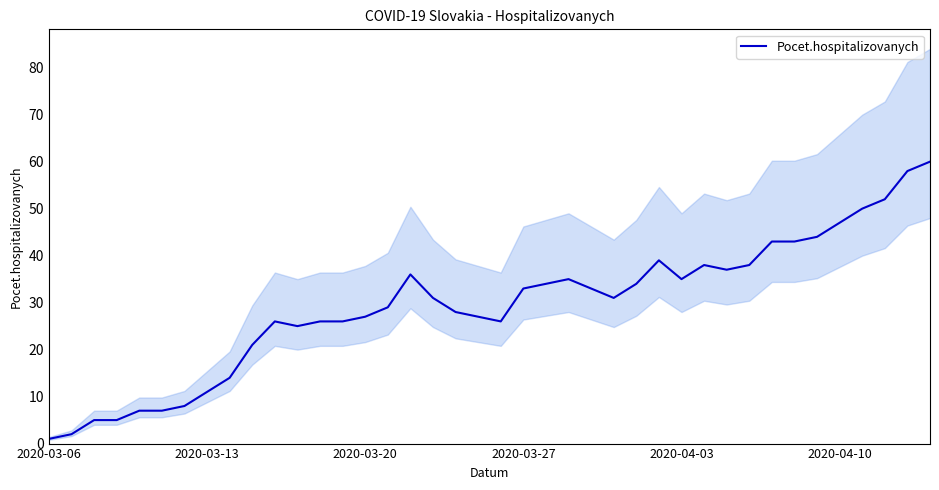

Is this an area chart (filled region under the line)?

No